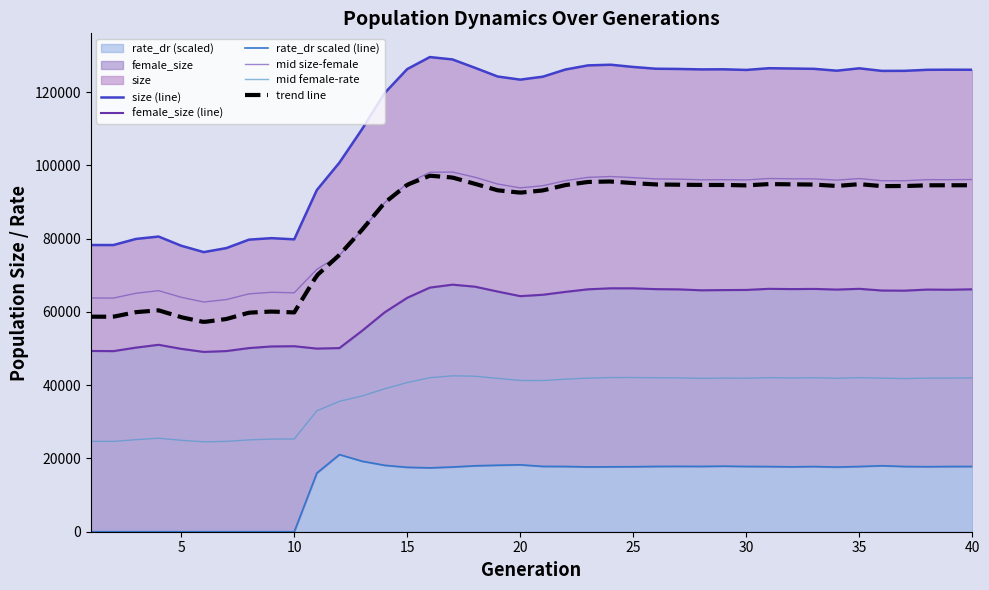

Is the value of female_size at 39 greater than the value of rate_dr at 5?

Yes